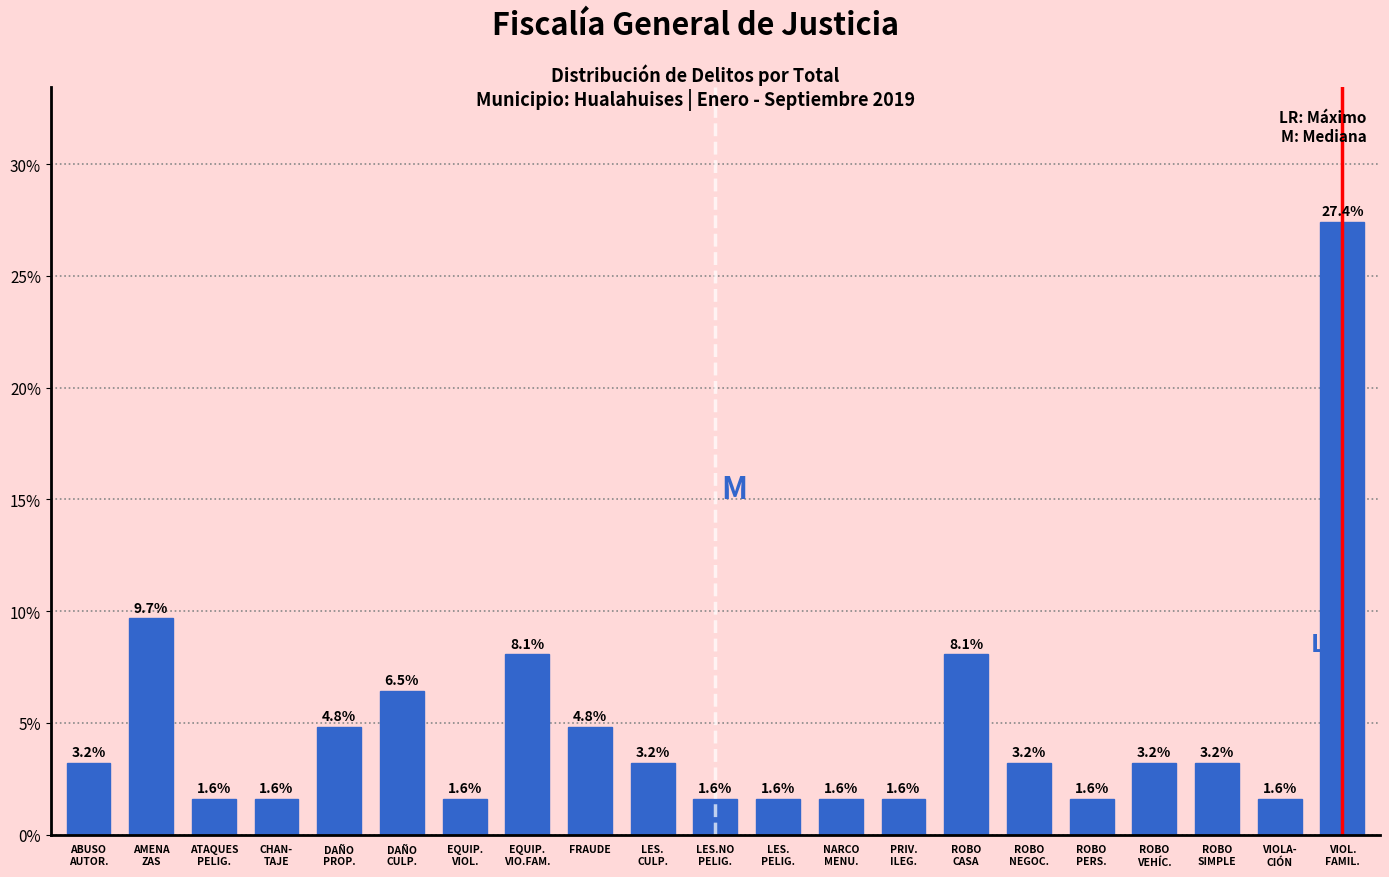

Reading left to right, list all the values displayed in this chart.

3.2	9.7	1.6	1.6	4.8	6.5	1.6	8.1	4.8	3.2	1.6	1.6	1.6	1.6	8.1	3.2	1.6	3.2	3.2	1.6	27.4